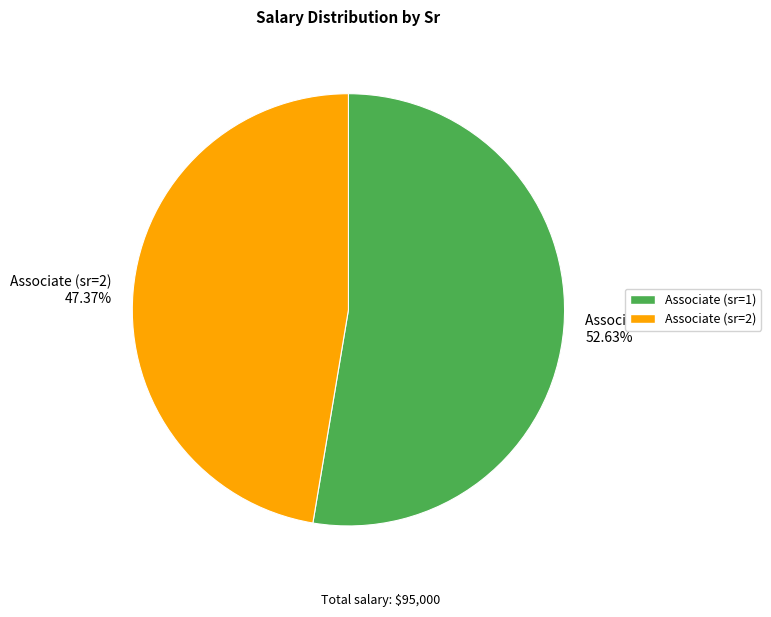

Which category accounts for the majority?

Associate (sr=1)